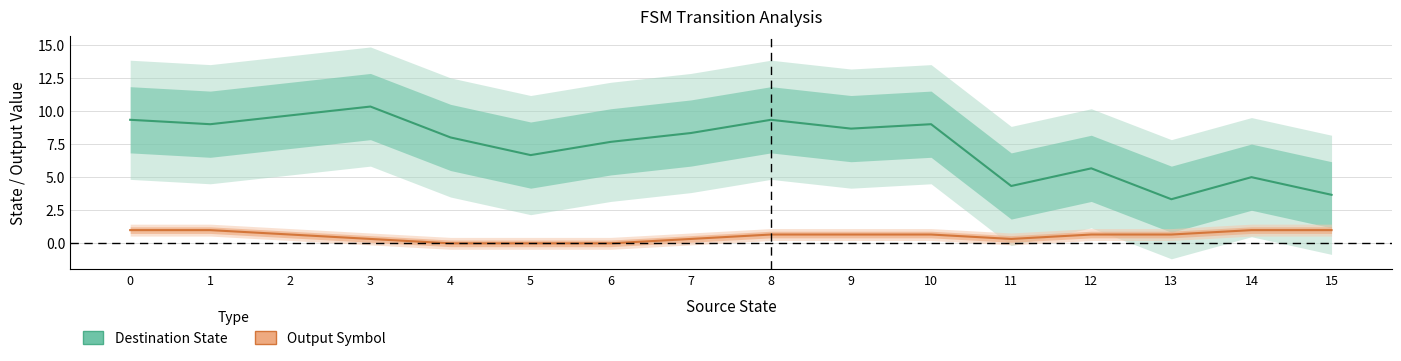

List the labels in order of Output Symbol value, smallest first.

4, 5, 6, 3, 7, 11, 2, 8, 9, 10, 12, 13, 0, 1, 14, 15